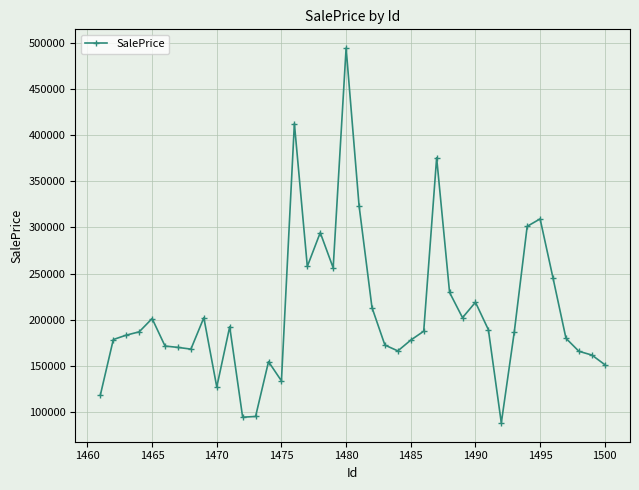

What is the sum of all values?

8338346.3